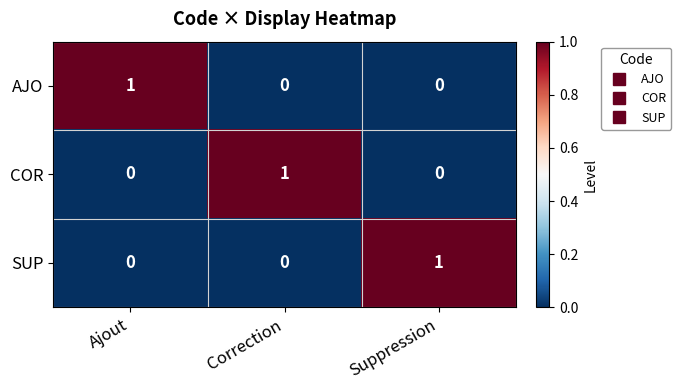

At how many categories does at least one series exceed 0?

3